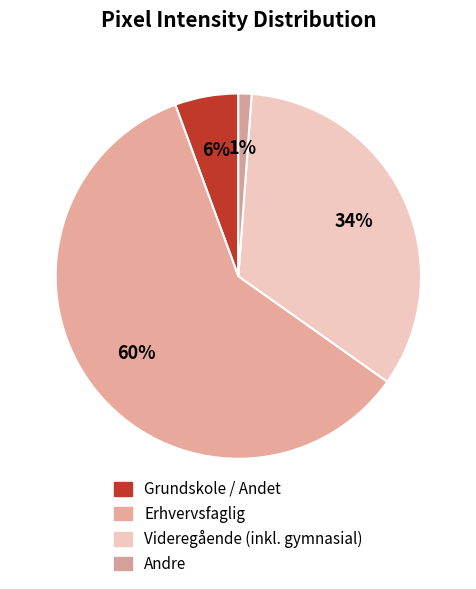

How many slices are in this pie chart?

4